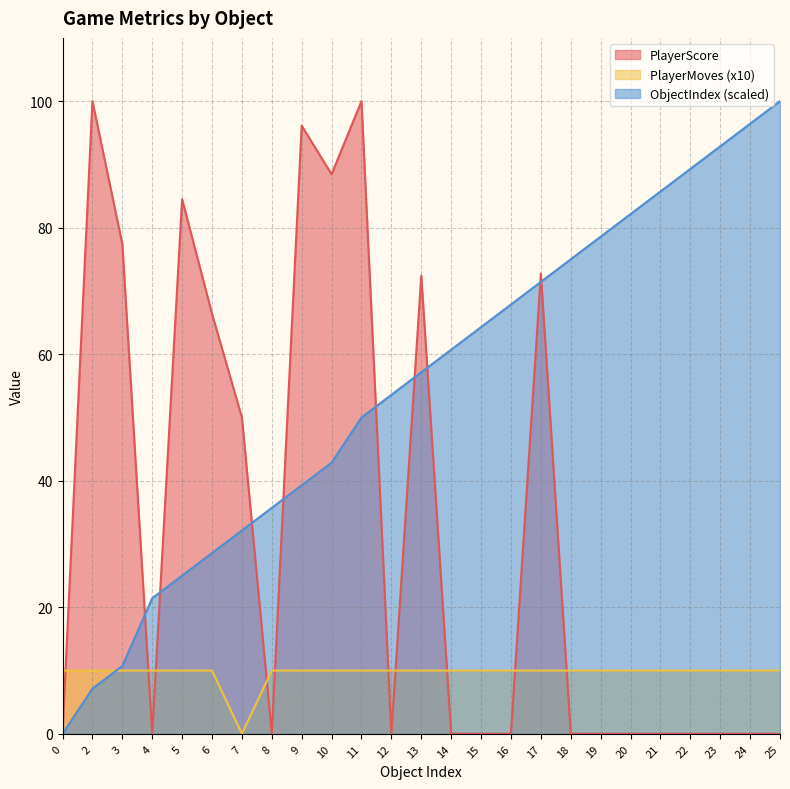

At how many categories does at least one series exceed 98?

3